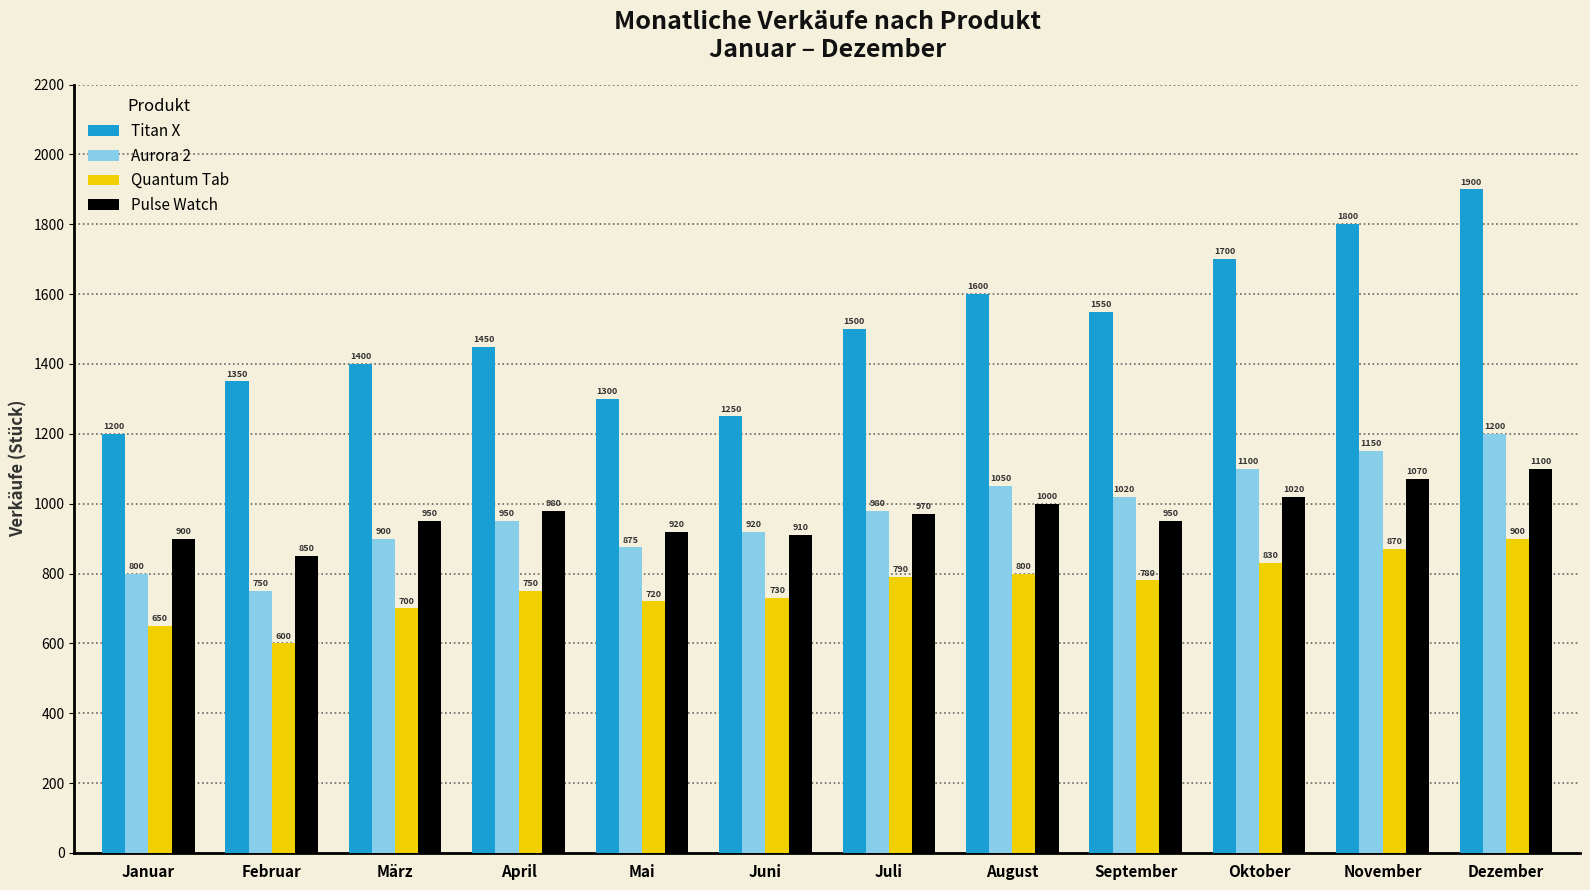

Which series changed the most between März and Juli?

Titan X